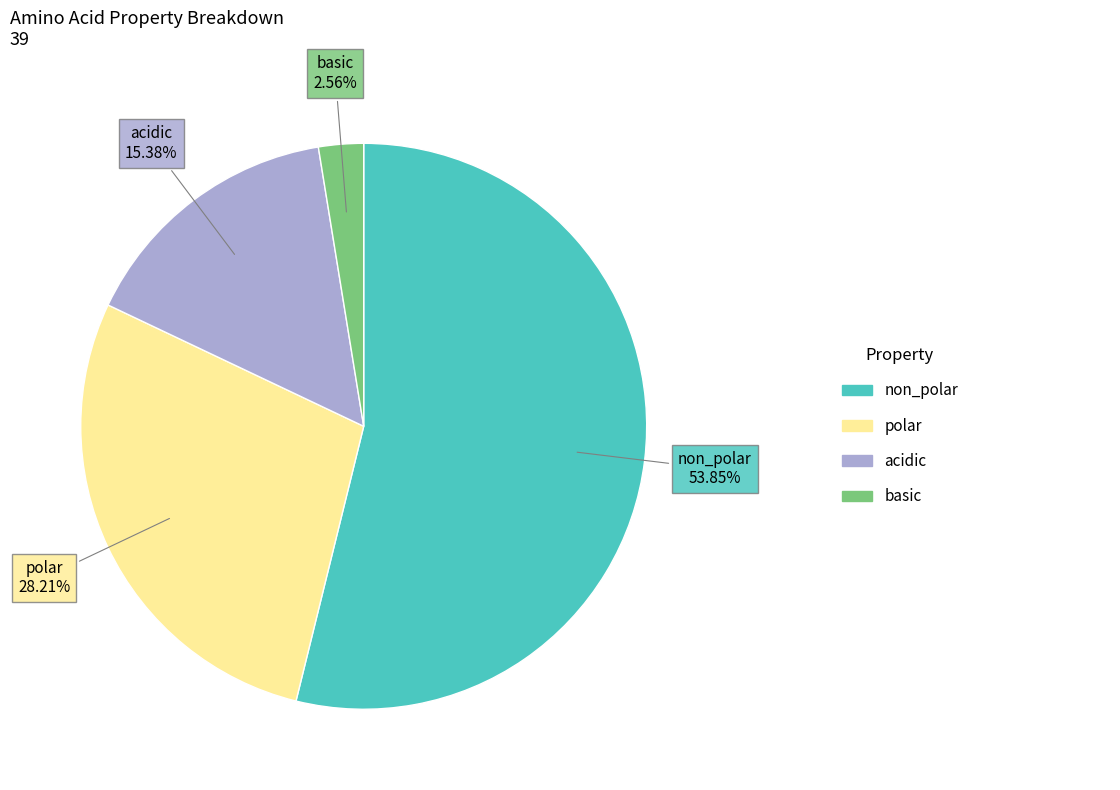

How many slices are in this pie chart?

4